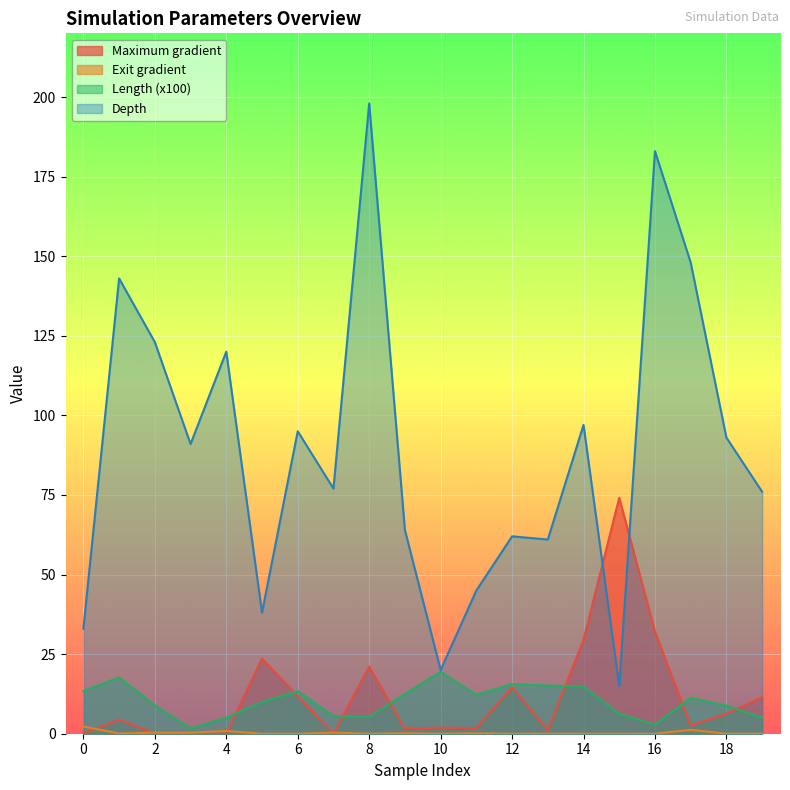

At which category does the chart reach its minimum across all series?

2